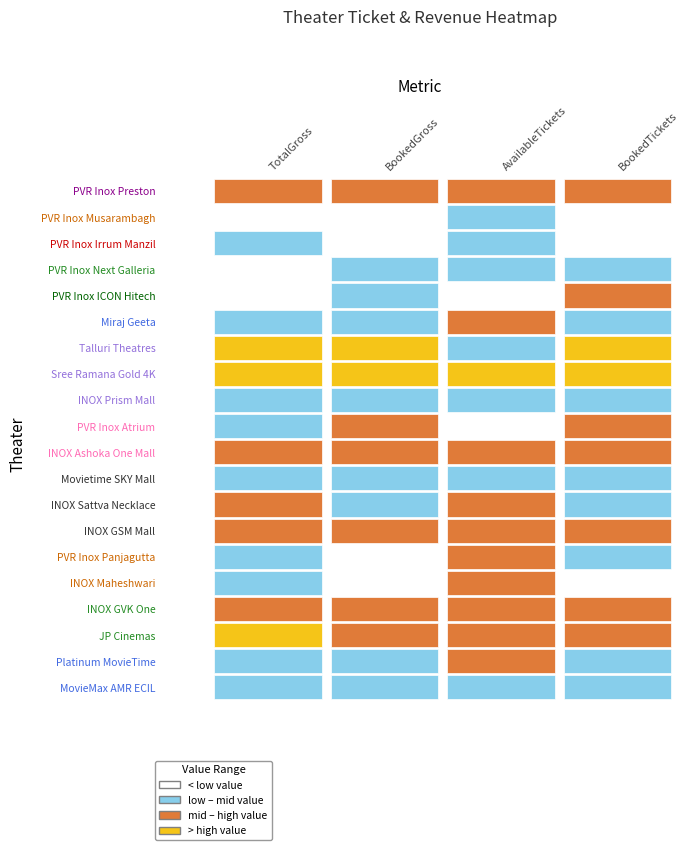

Is the value of Movietime SKY Mall at PVR Inox Irrum Manzil greater than the value of INOX Ashoka One Mall at PVR Inox Irrum Manzil?

No